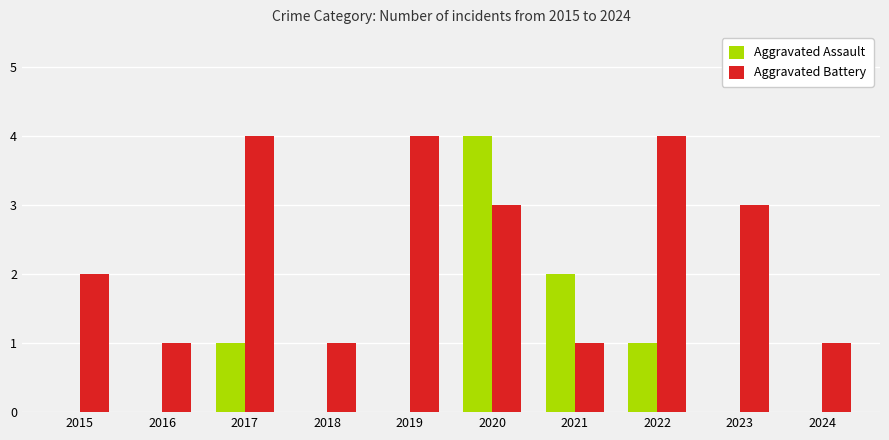

Is it true that Aggravated Assault equals 0 at 2019?

True